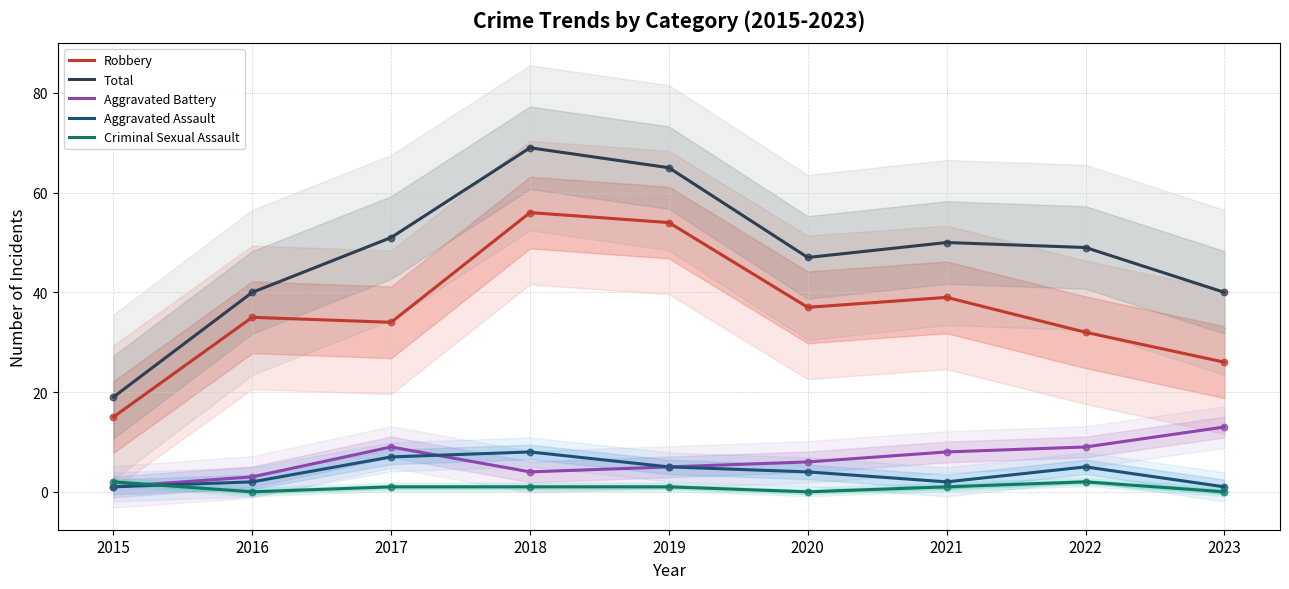

Is the value of Robbery at 2020 greater than the value of Aggravated Assault at 2021?

Yes